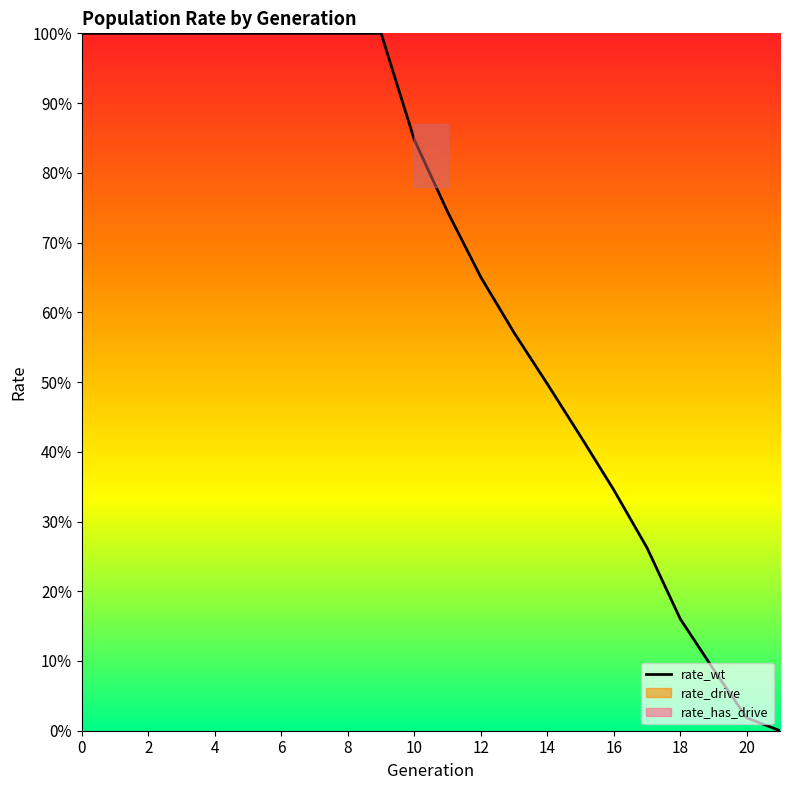

Reading left to right, extract all data points from this chart.

rate_wt: 1.0	1.0	1.0	1.0	1.0	1.0	1.0	1.0	1.0	1.0	0.8	0.7	0.7	0.6	0.5	0.4	0.3	0.3	0.2	0.1	0.0	0.0
rate_drive: 0.0	0.0	0.0	0.0	0.0	0.0	0.0	0.0	0.0	0.0	0.2	0.3	0.3	0.4	0.5	0.6	0.7	0.7	0.8	0.9	1.0	1.0
rate_has_drive: 0.0	0.0	0.0	0.0	0.0	0.0	0.0	0.0	0.0	0.0	0.2	0.4	0.5	0.6	0.7	0.8	0.9	0.9	1.0	1.0	1.0	1.0